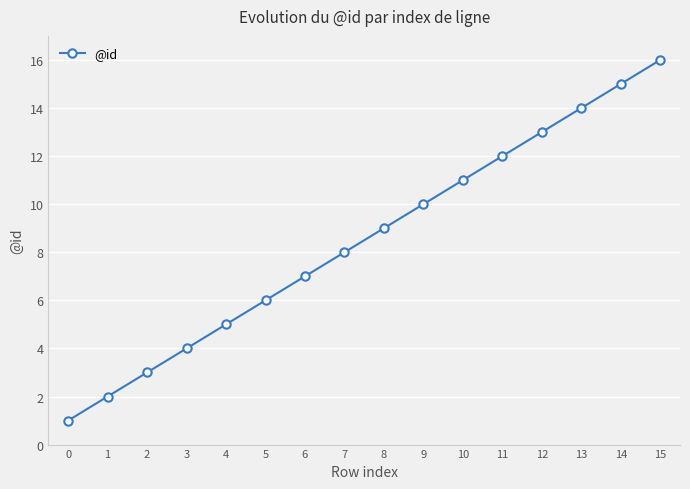

What is the greatest value displayed?

16